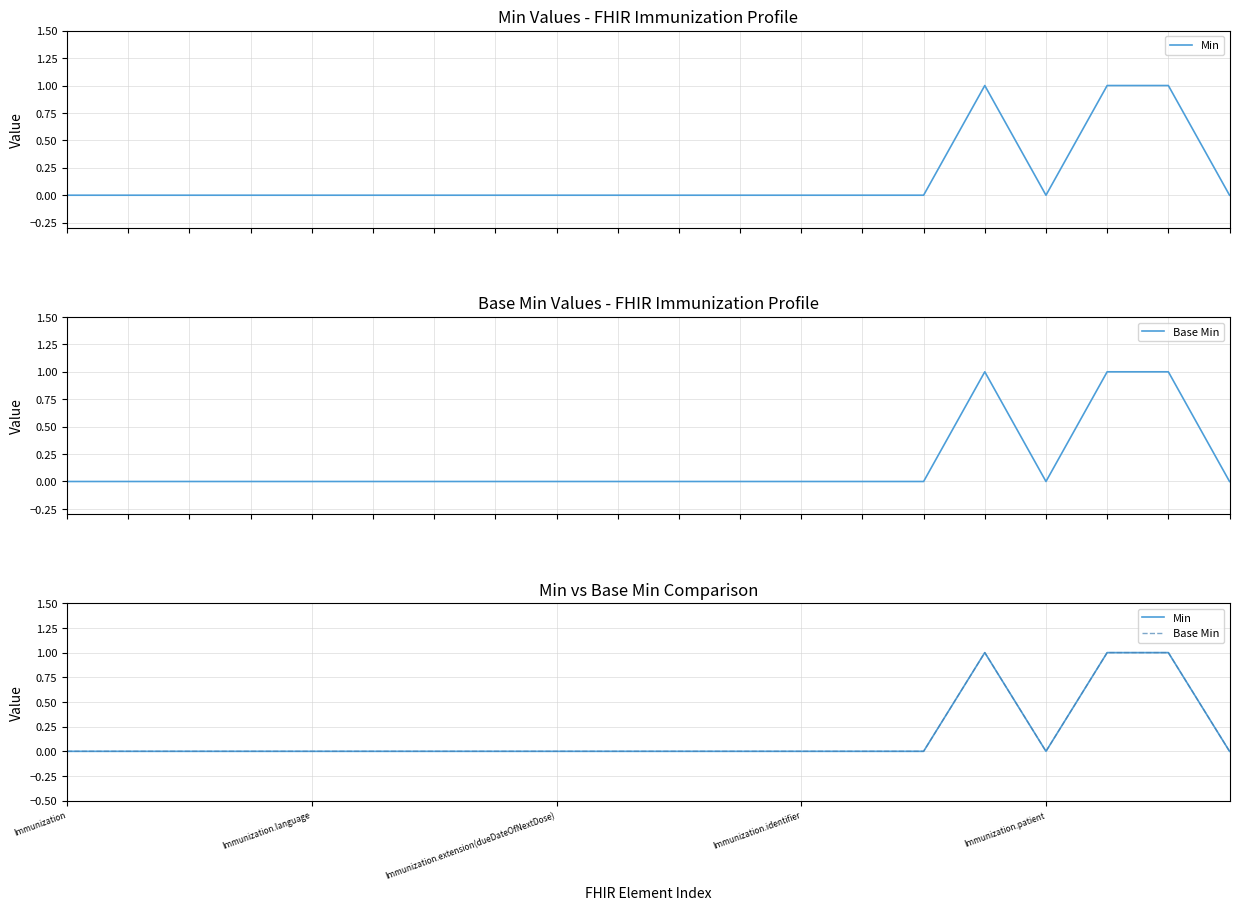

At which category does Min reach its first local peak?

15